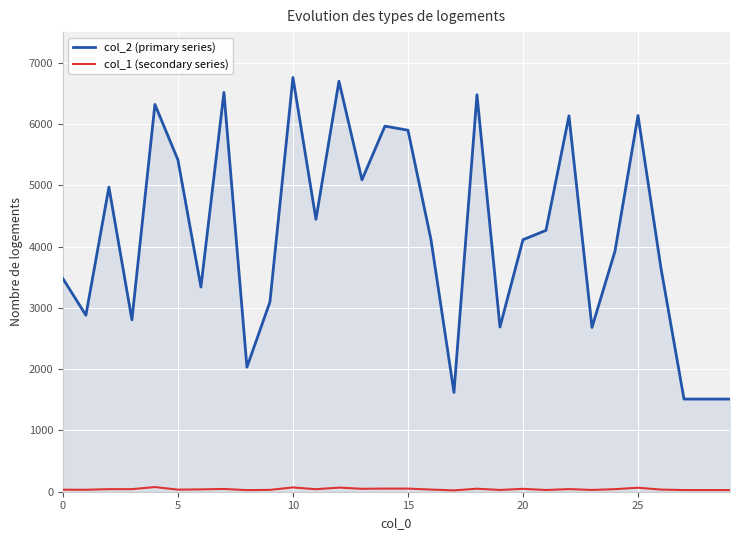

Which series has the largest total across all categories?

col_2 (primary series)